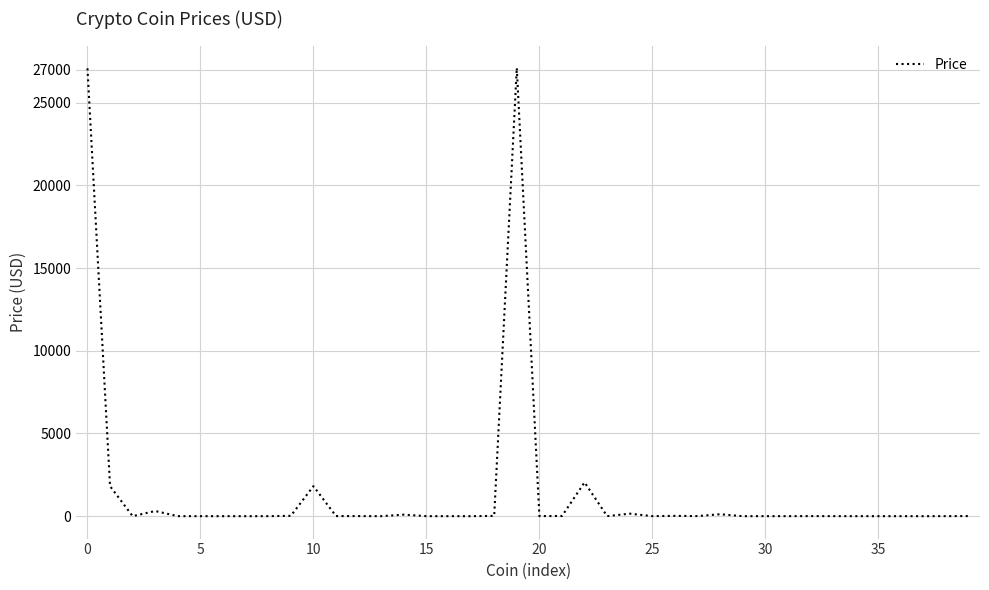

What is the difference between the maximum and minimum values?

27100.8